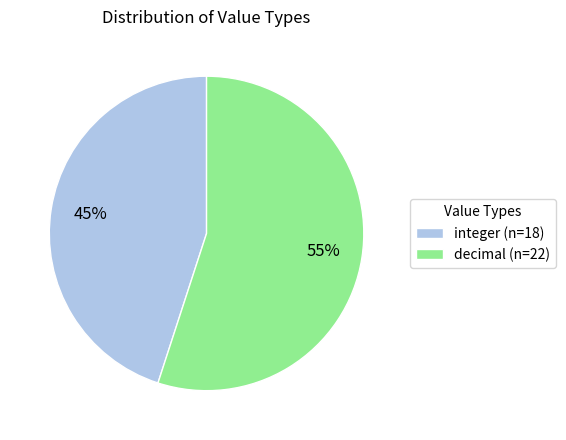

Is the sum of integer (n=18) and decimal (n=22) greater than half?

Yes